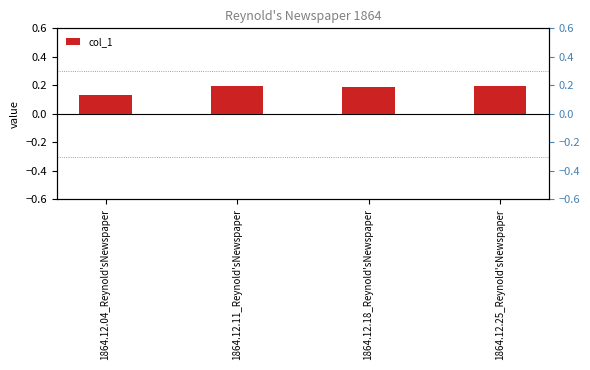

How many bars are there in total?

4